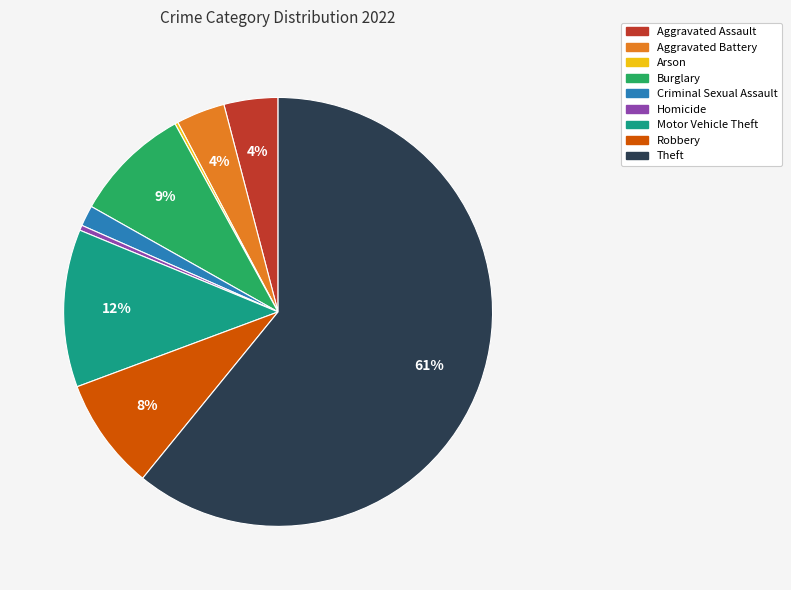

Is the sum of Theft and Criminal Sexual Assault greater than half?

Yes